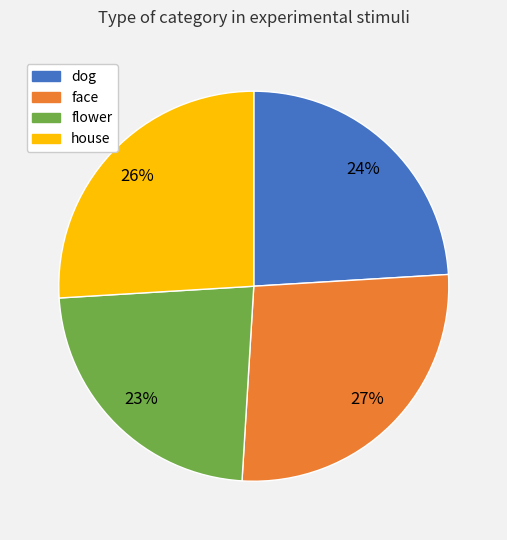

To the nearest percent, what percentage of the pie is flower?

23%